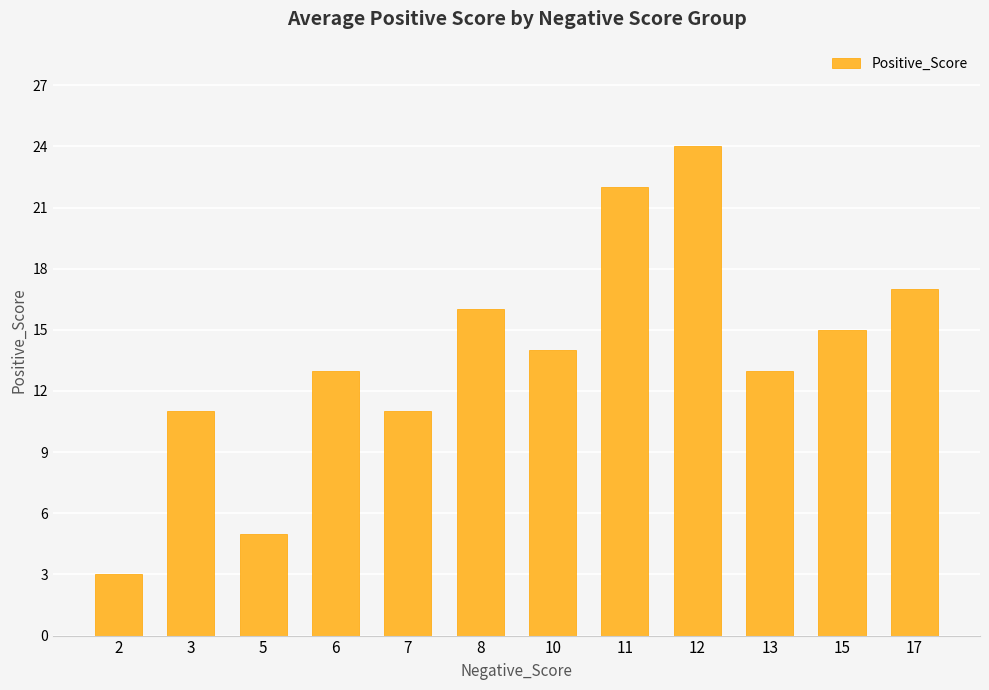

Between 11 and 8, which is larger?

11